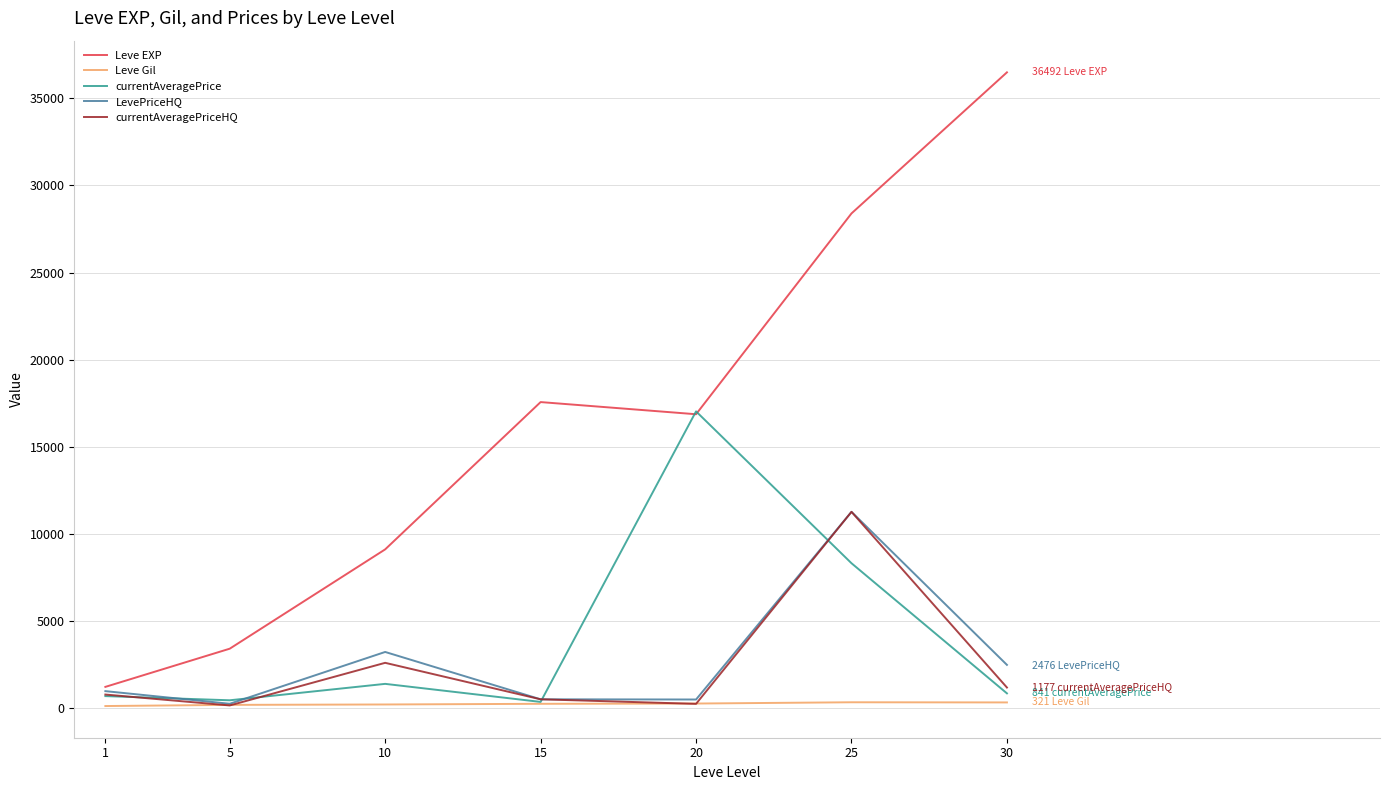

What is the average value of the LevePriceHQ series?

2736.8